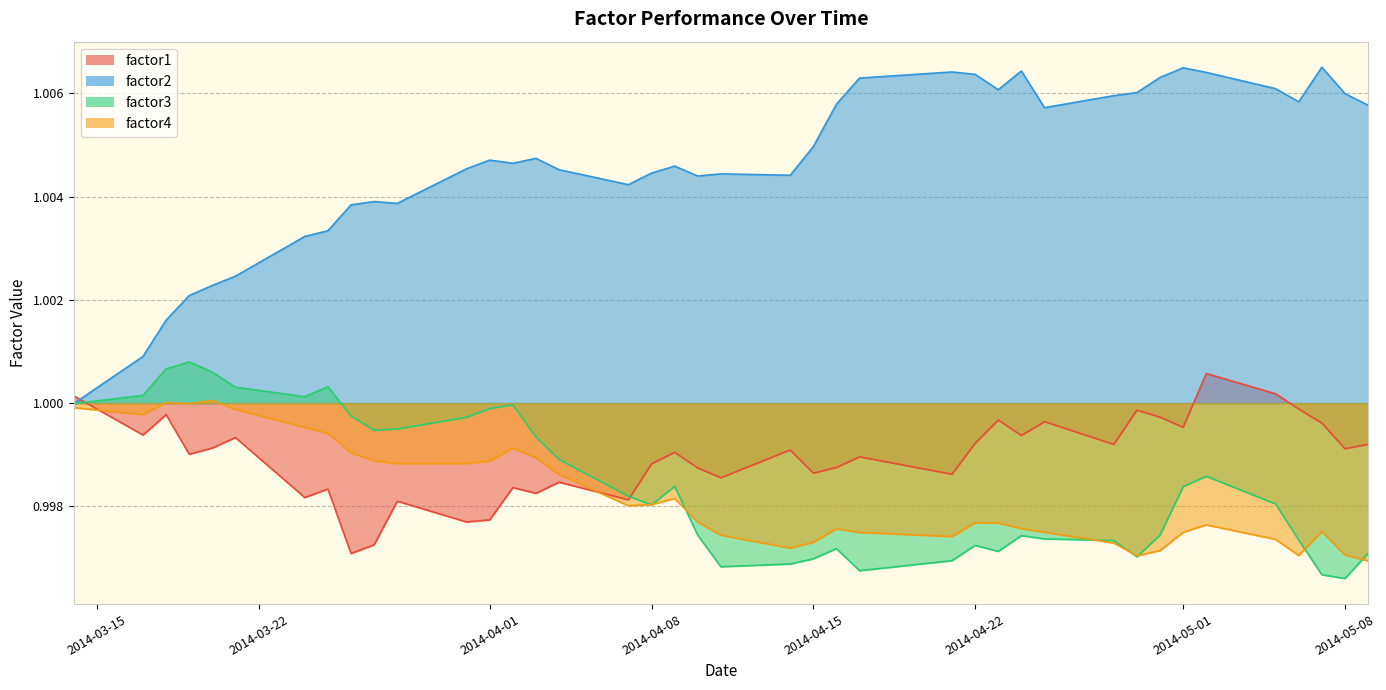

At how many categories does at least one series exceed 1?

40